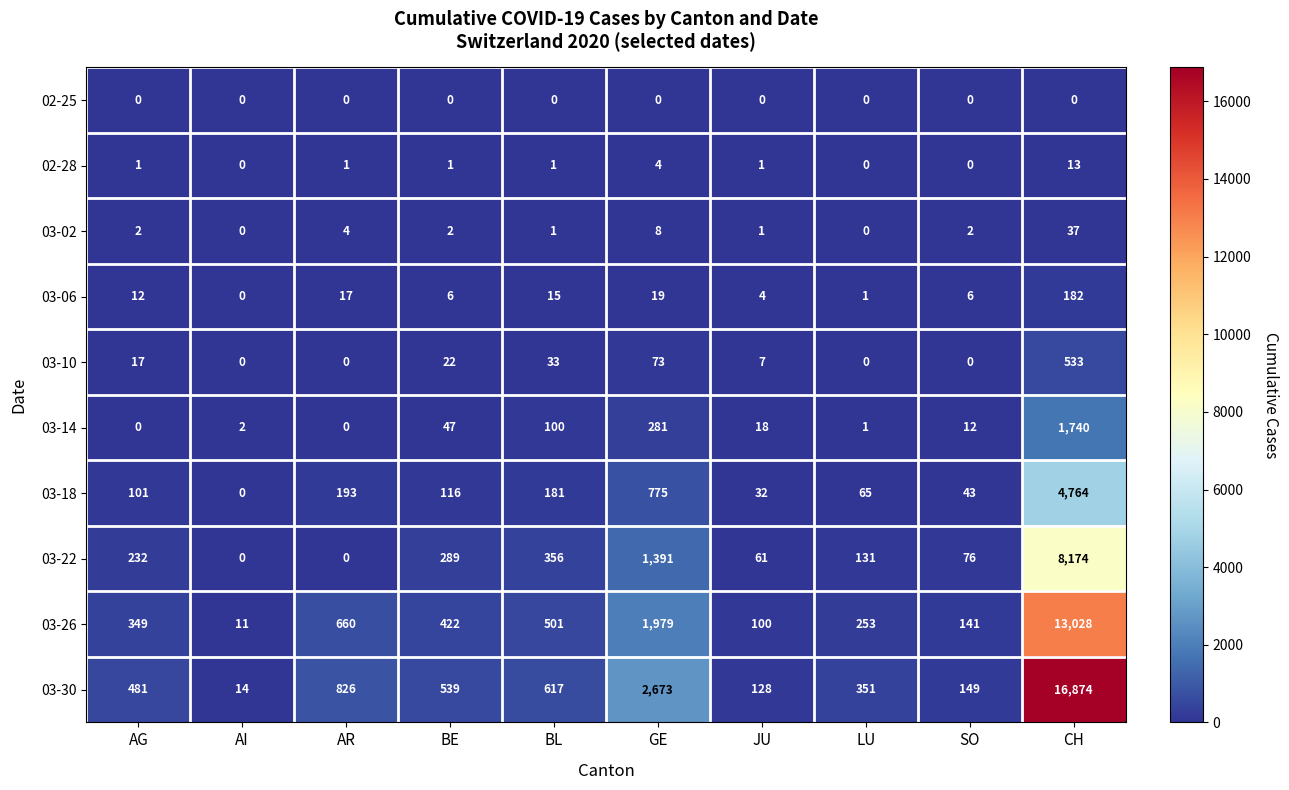

Which series has the largest total across all categories?

03-30